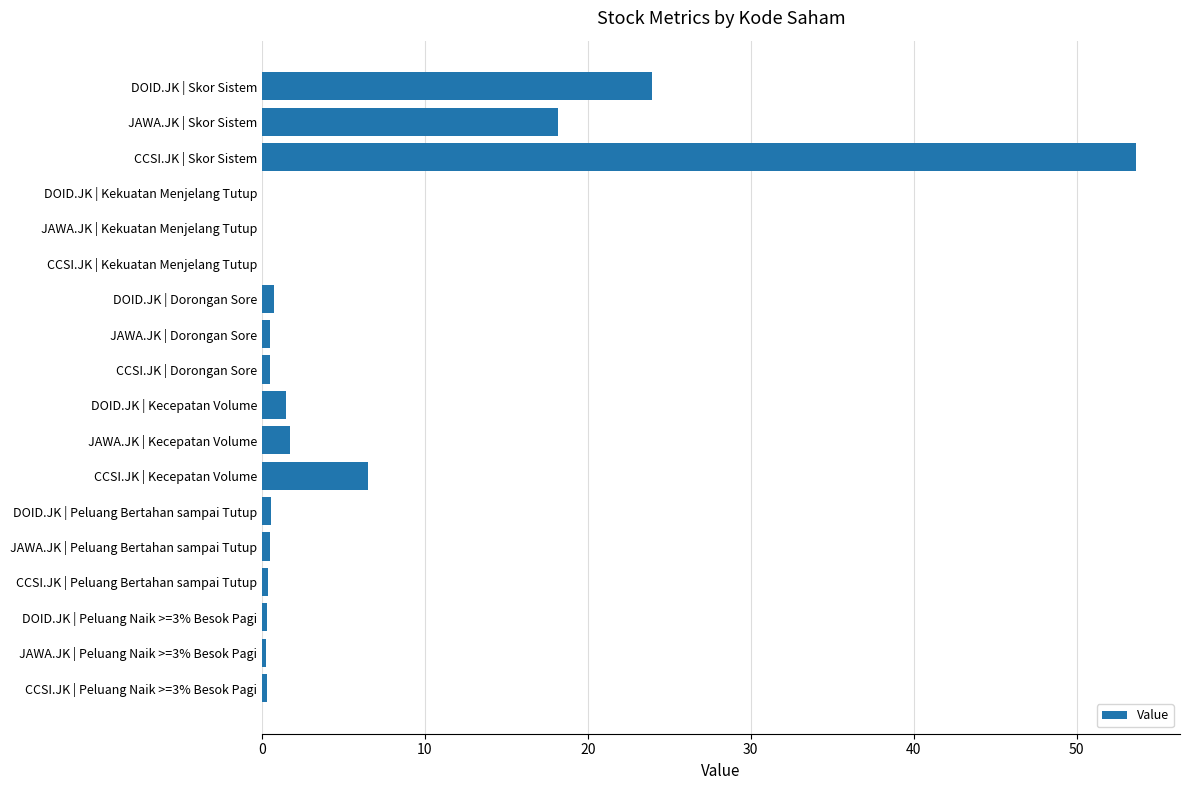

What is the change in value from JAWA.JK | Skor Sistem to DOID.JK | Kecepatan Volume?

-16.7